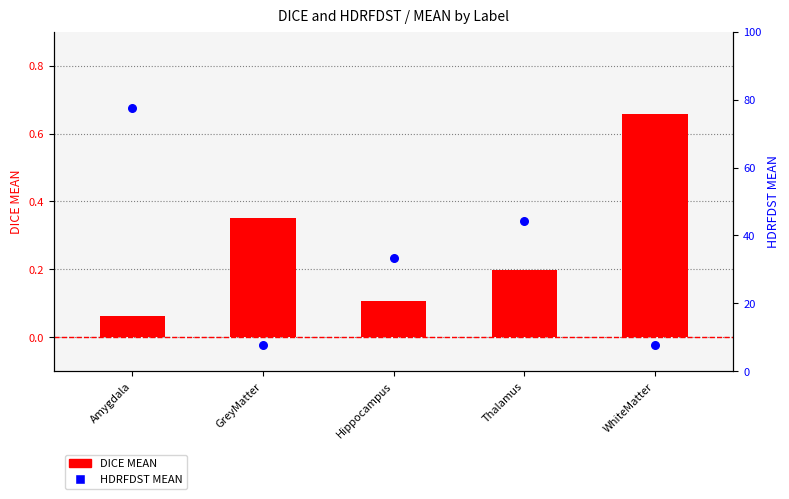

At which category is the sum across all series the highest?

Amygdala